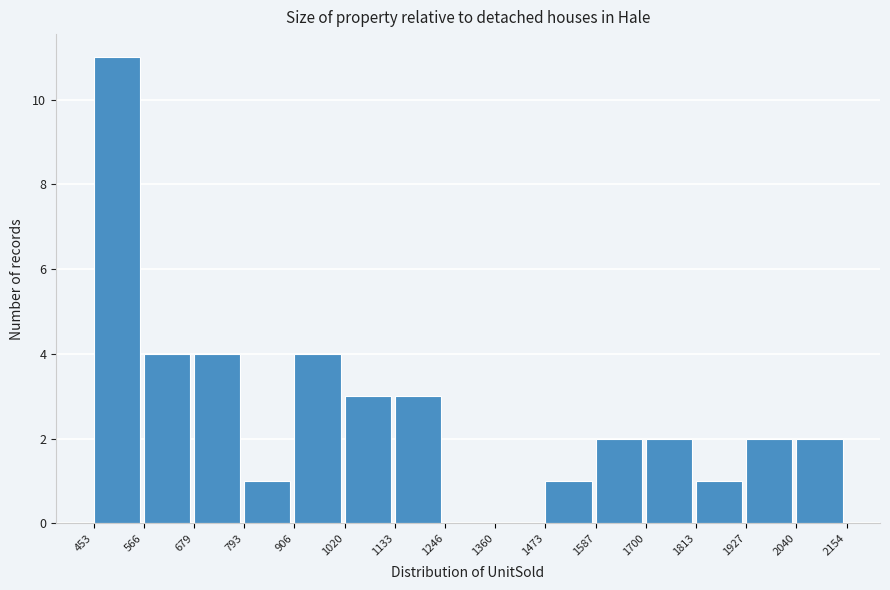

Reading left to right, transcribe this chart: for each bar, give the range it covers on the x-axis and its height. The values are not printed on the chart, so give them approximately, as read against the axis.

453 to 566: 11
566 to 679: 4
679 to 793: 4
793 to 906: 1
906 to 1020: 4
1020 to 1133: 3
1133 to 1246: 3
1246 to 1360: 0
1360 to 1473: 0
1473 to 1587: 1
1587 to 1700: 2
1700 to 1813: 2
1813 to 1927: 1
1927 to 2040: 2
2040 to 2154: 2